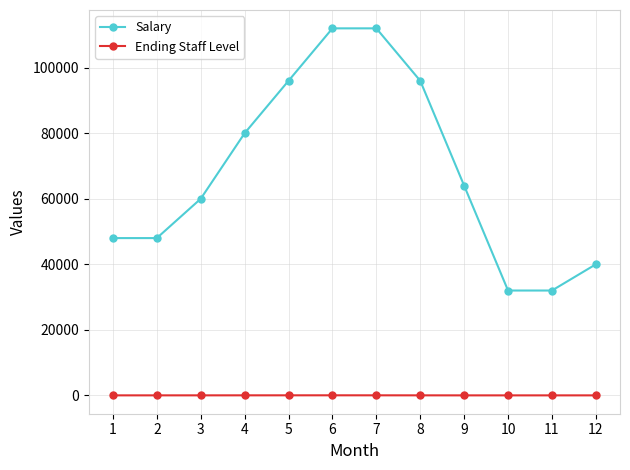

Rank the series by their maximum value, from lowest to highest.

Ending Staff Level, Salary